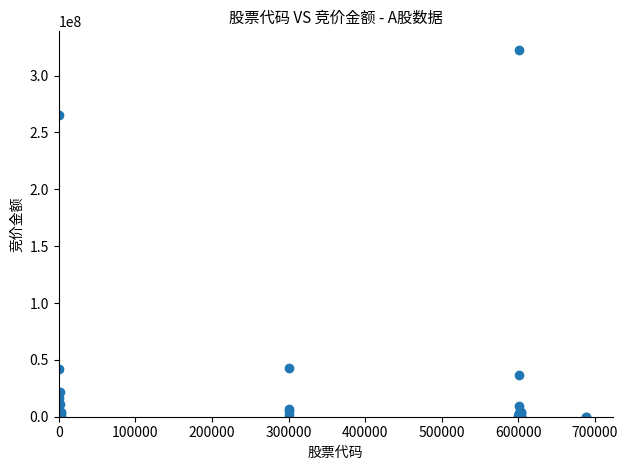

What Y value in the scatter plot is closest to 161420853?

265607163